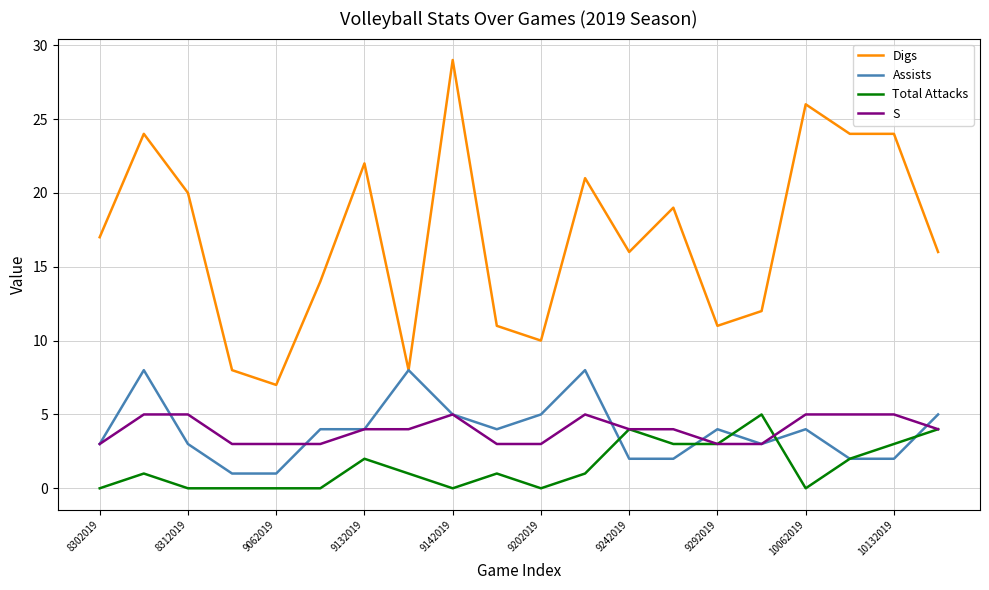

Which series has the widest spread of values?

Digs